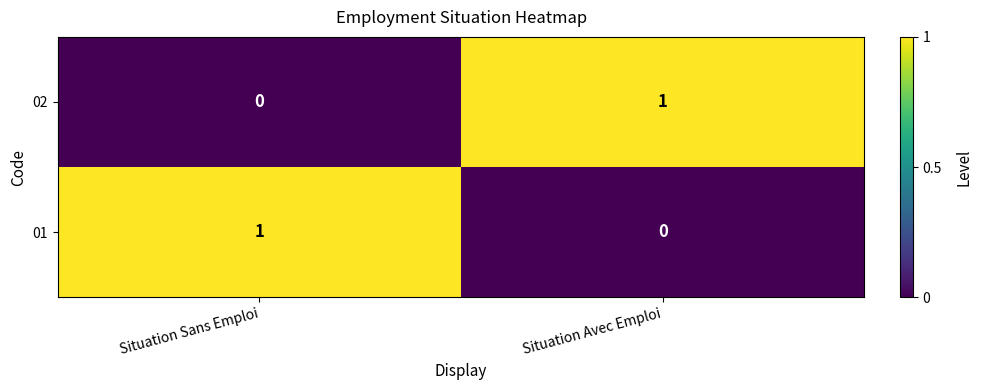

What is the total value across all series at Situation Avec Emploi?

1